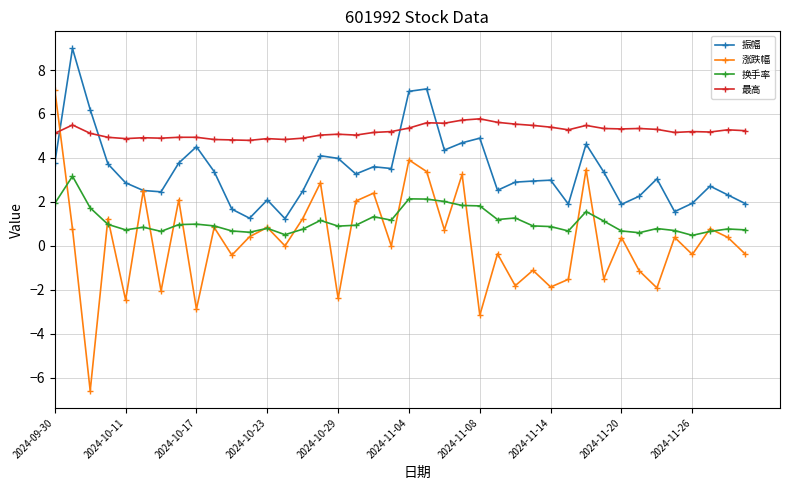

In 振幅, how many points are lower than both neighbors (excluding endpoints)?

10